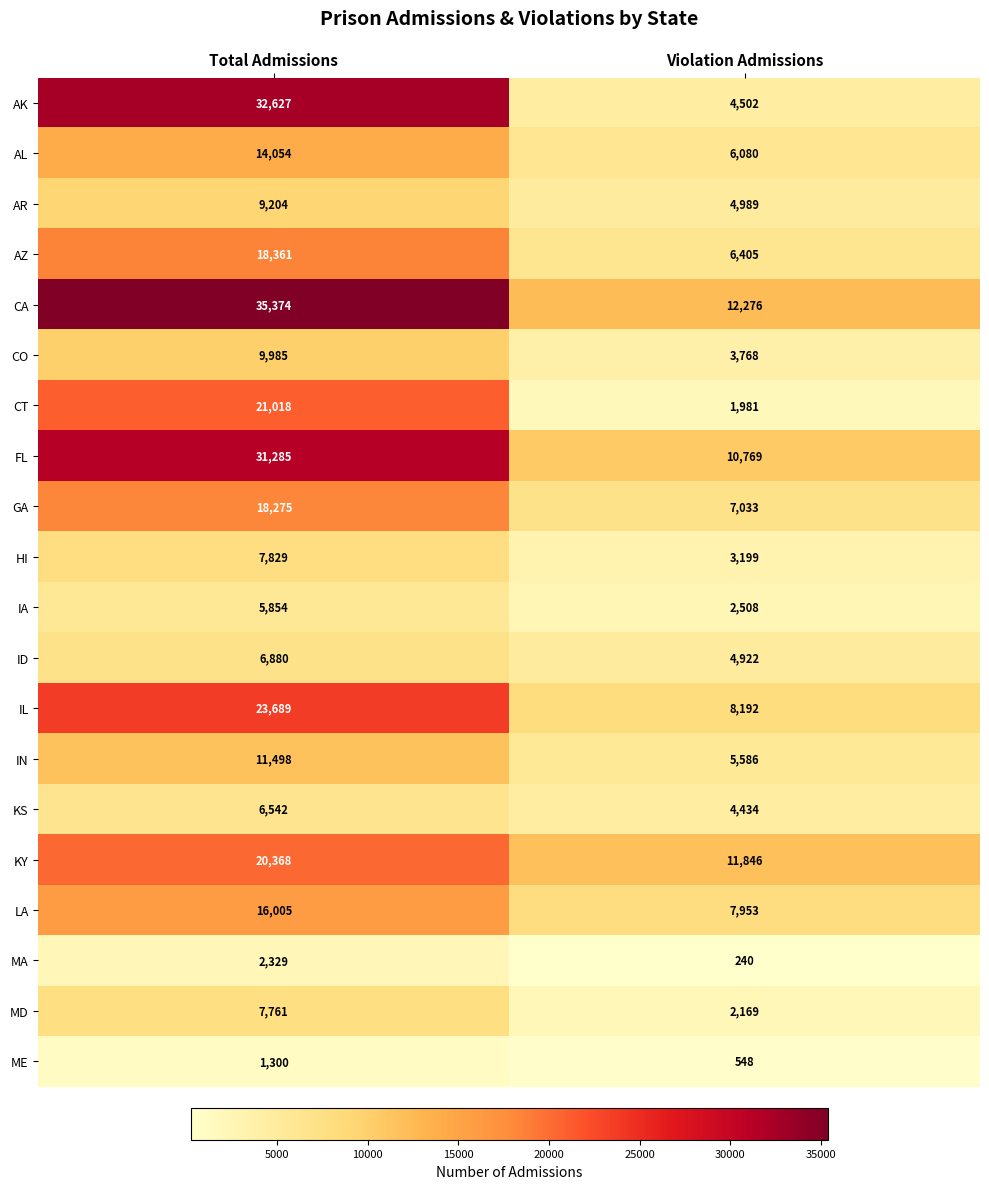

What is the approximate value of MD at Violation Admissions, to the nearest 50?

2150